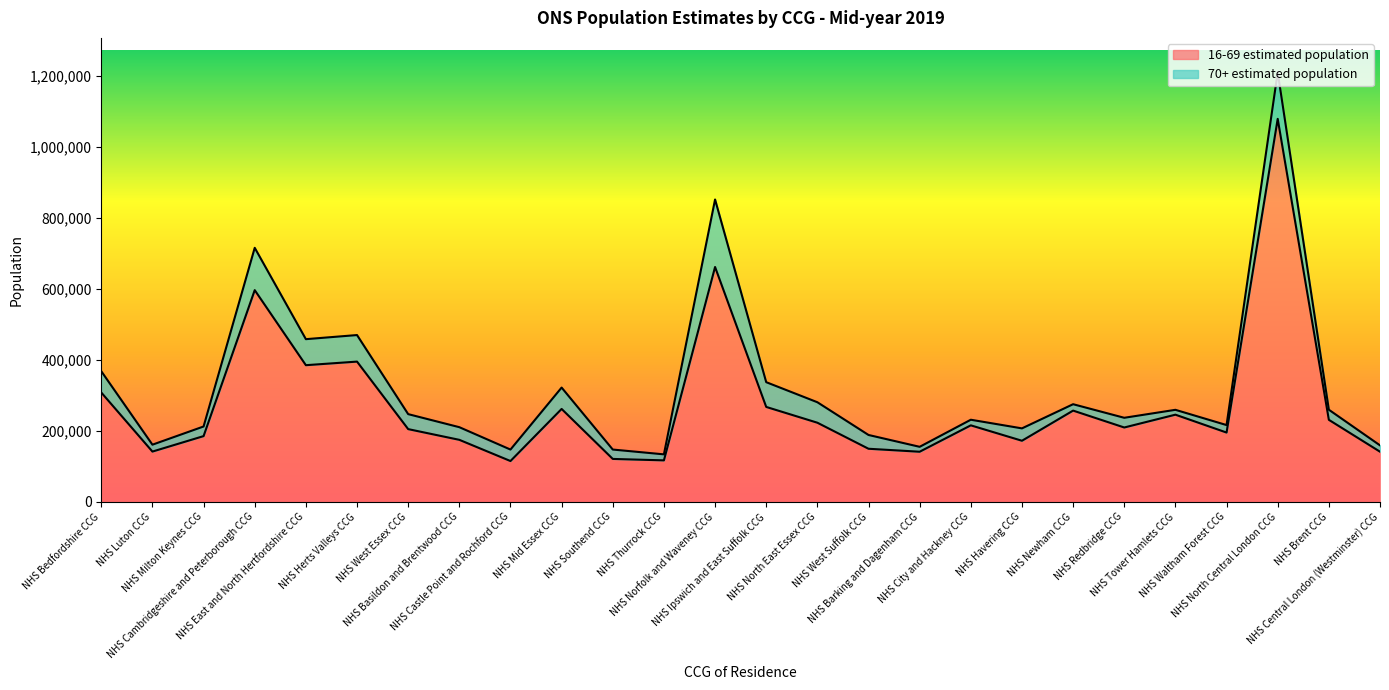

What position from the left is NHS Waltham Forest CCG?

23